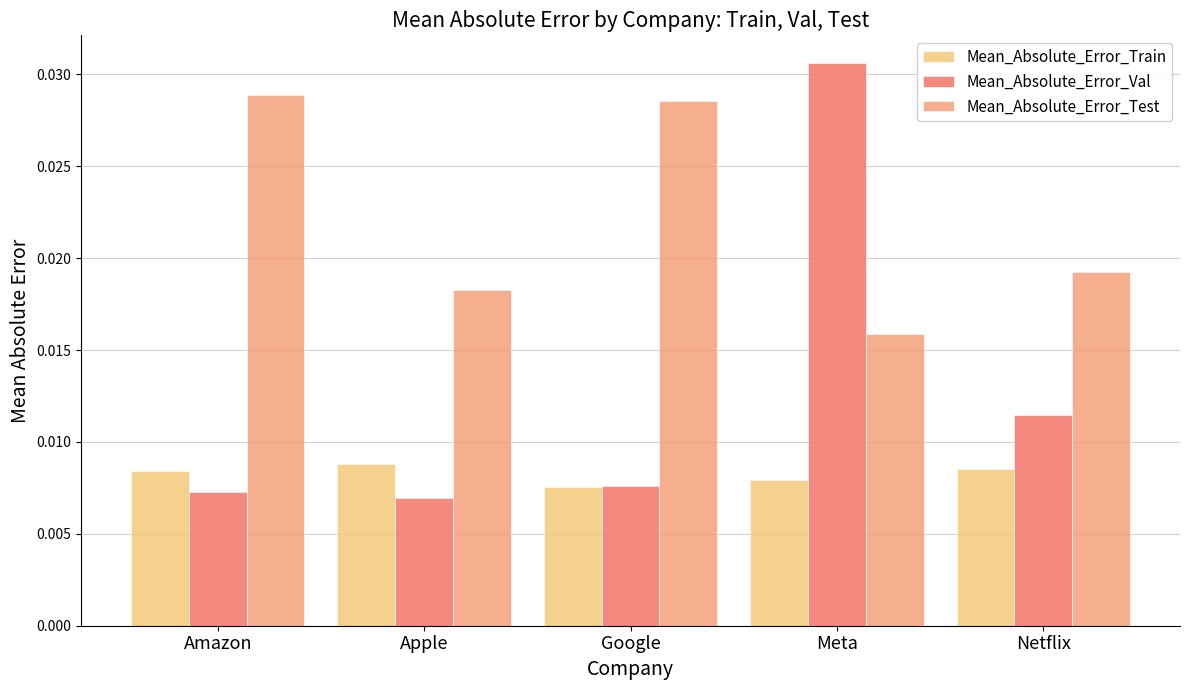

Rank the series by their average value, from highest to lowest.

Mean_Absolute_Error_Test, Mean_Absolute_Error_Val, Mean_Absolute_Error_Train